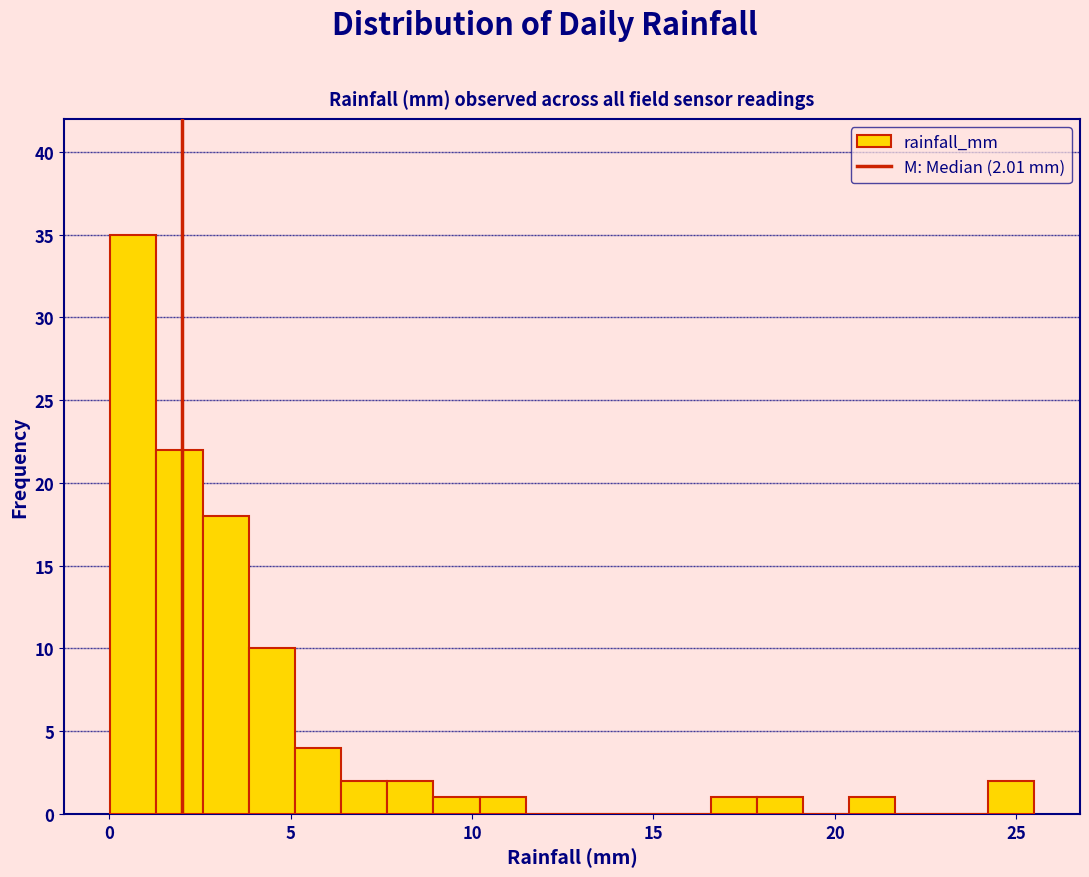

Around what value on the x-axis is the tallest bar? Give the approximate position of its centre, as read against the axis.

0.5